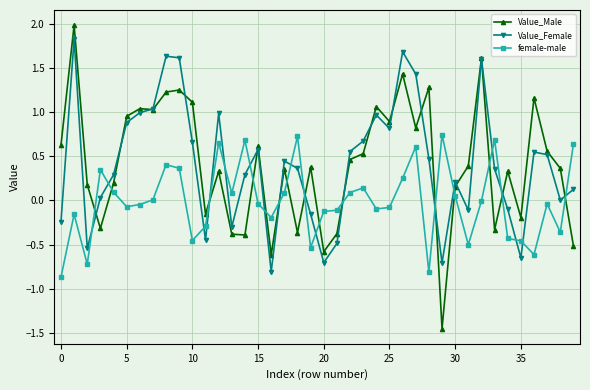

How many intersections are there between Value_Female and female-male?

19